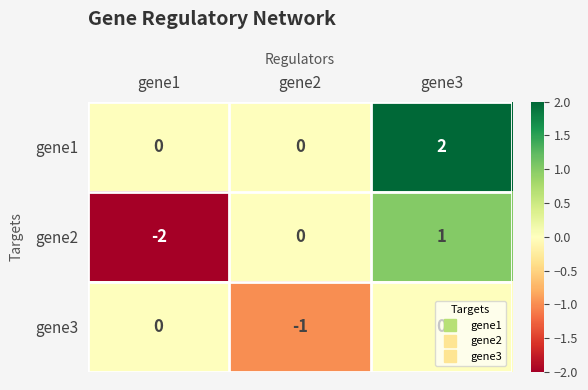

The gene3 series shows -1 at gene1. True or false?

False